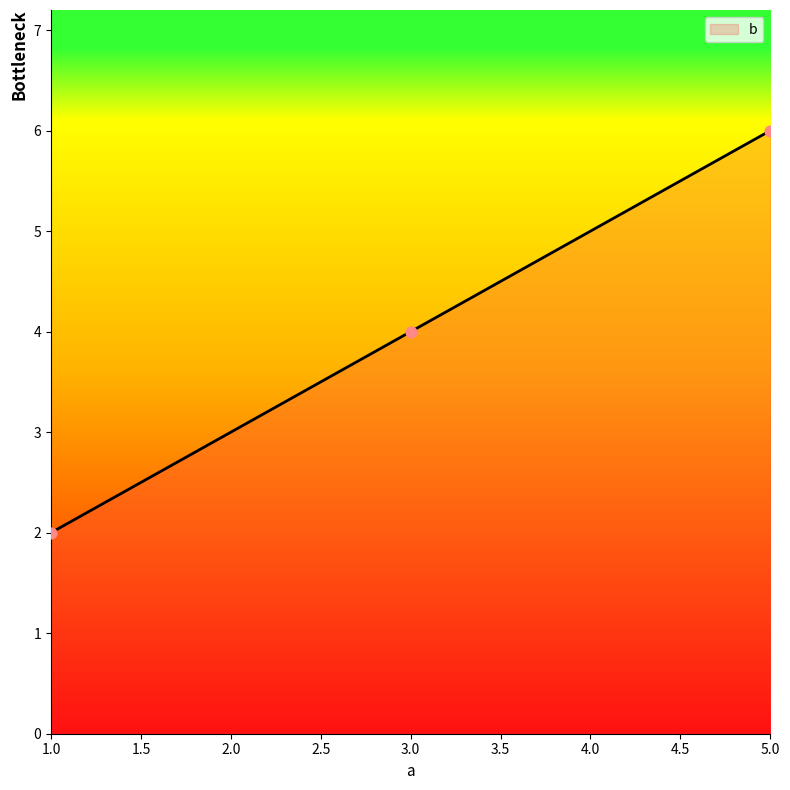

Approximately how many times larger is the value at 3.0 compared to 1.0?

2.0